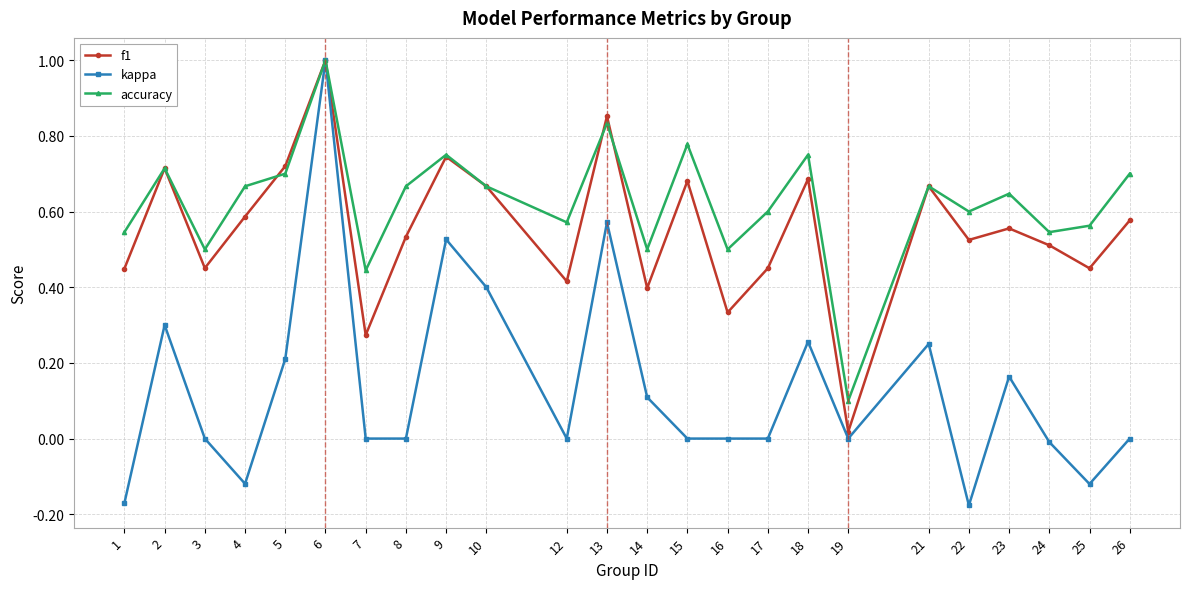

Count the accuracy values in the range 0 to 1.

24